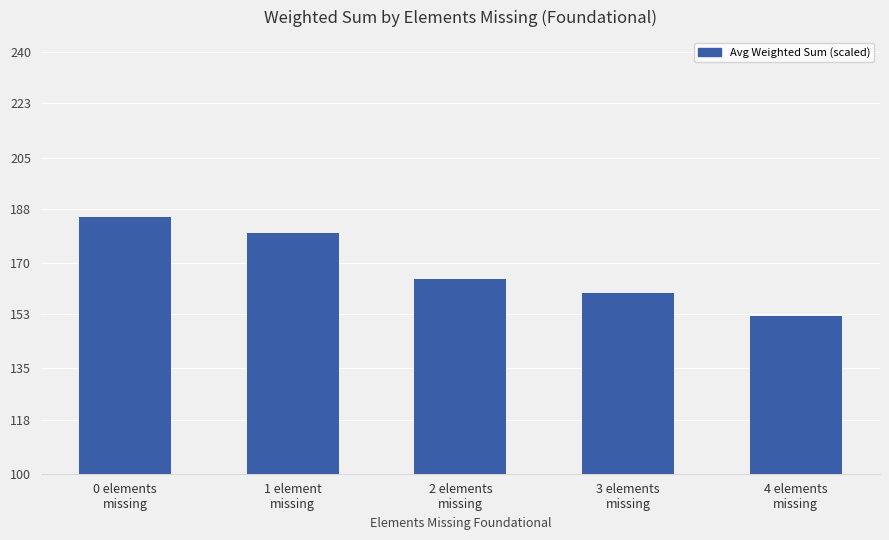

Reading right to left, list all the values displayed in this chart.

152.5	160.1	164.7	179.9	185.3